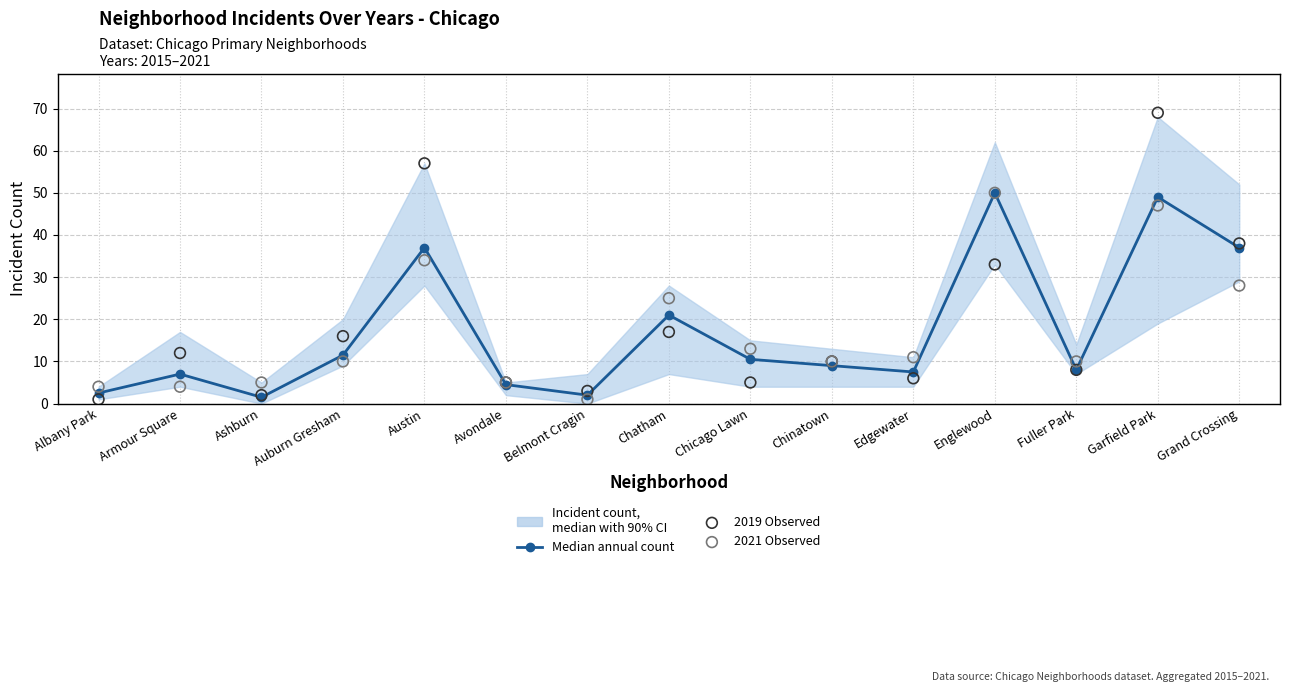

Which series has the largest Y range (max minus min)?

2019 Observed Count